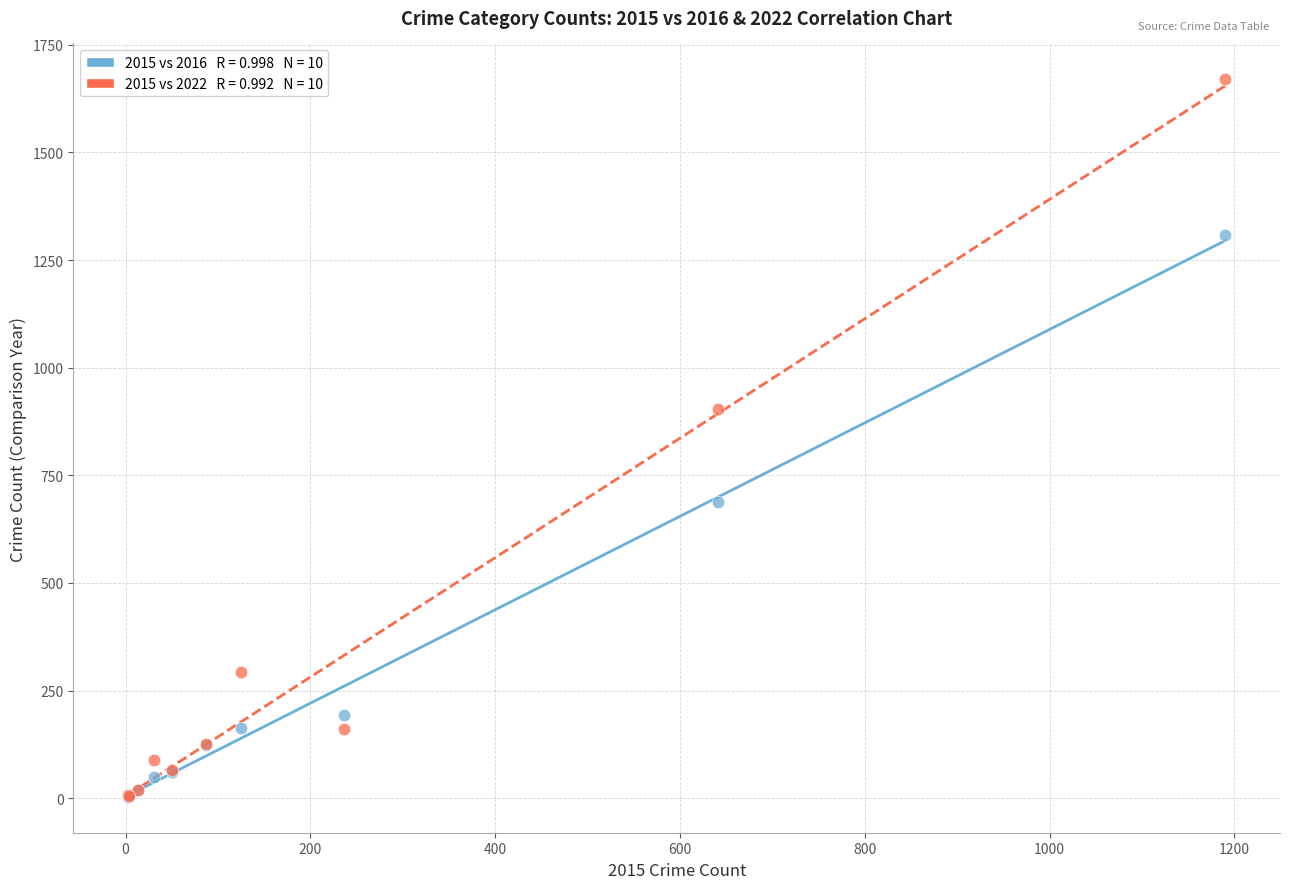

Across all series, what Y value is closest to 836?

904